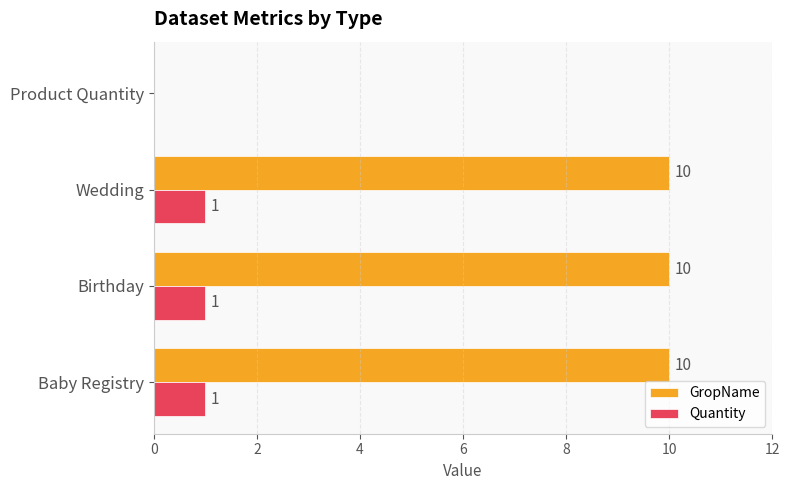

Which series changed the most between Baby Registry and Product Quantity?

GropName